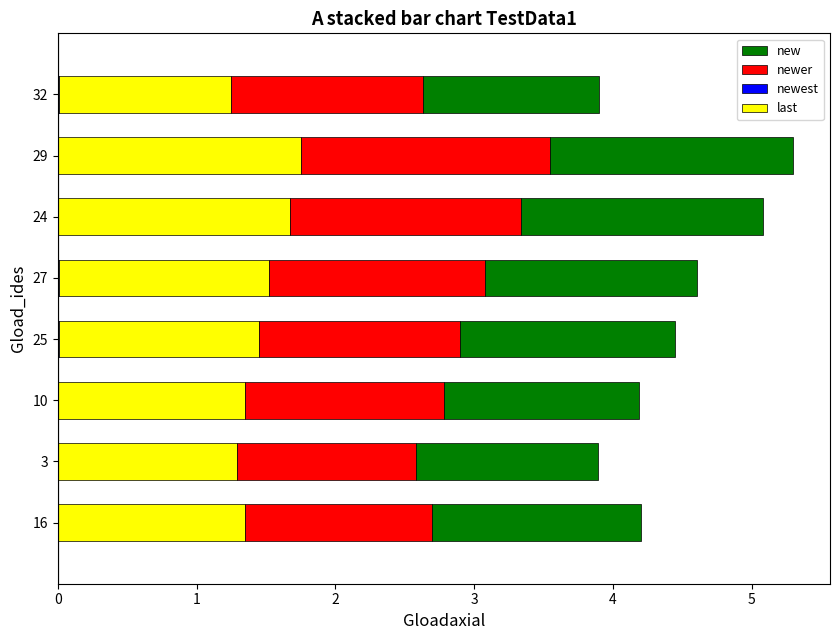

The last series shows 1.4 at 16. True or false?

True